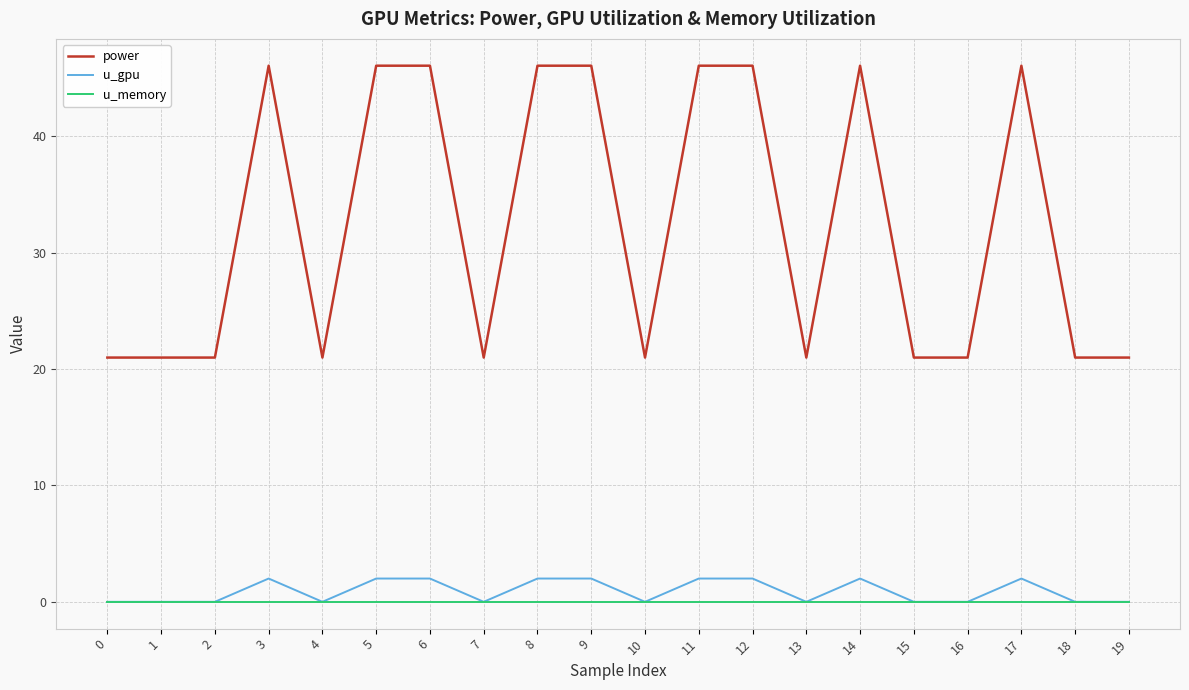

What is the minimum value for power?

21.0